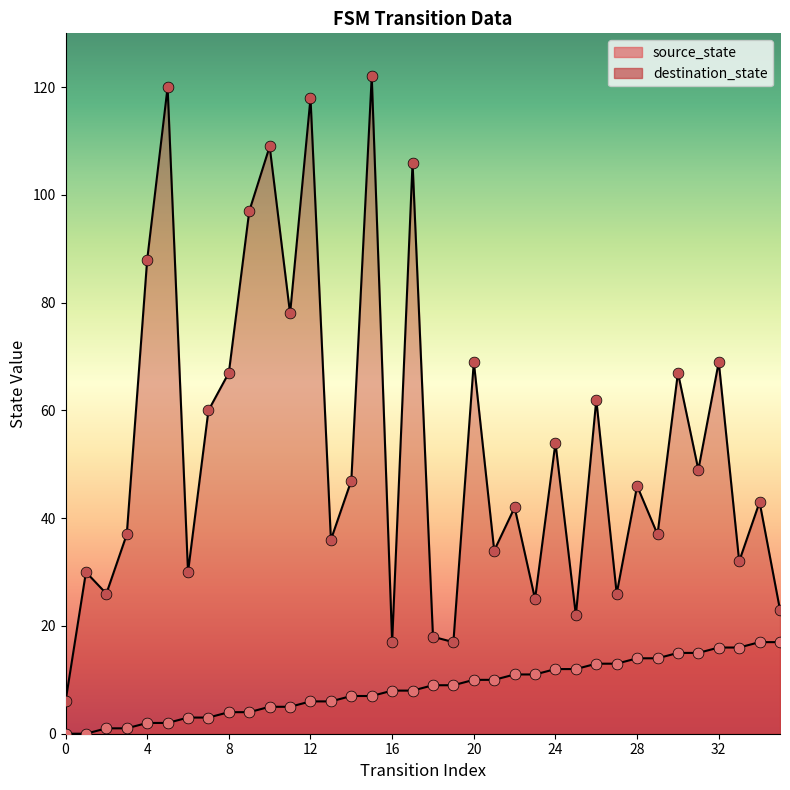

Which series contains the highest Y value?

destination_state